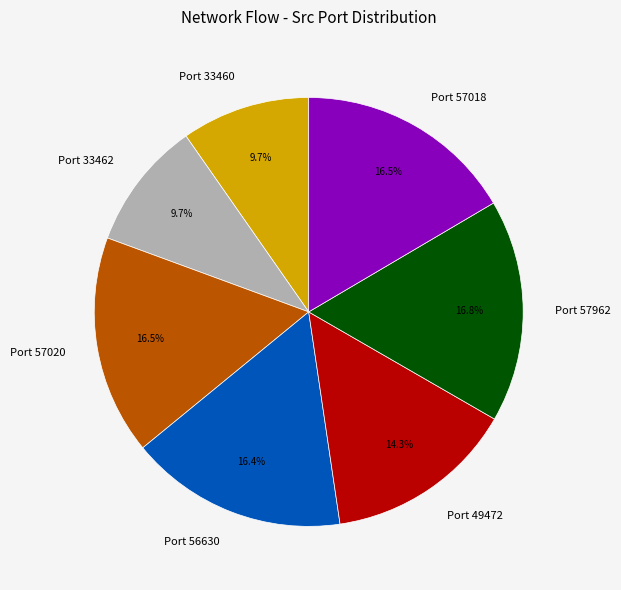

What percentage do Port 33460 and Port 57018 together represent?

26.2%